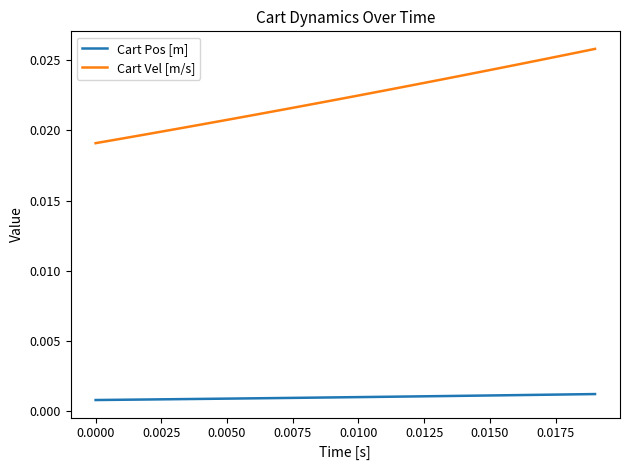

True or false: Cart Vel [m/s] and Cart Pos [m] intersect in this chart.

False